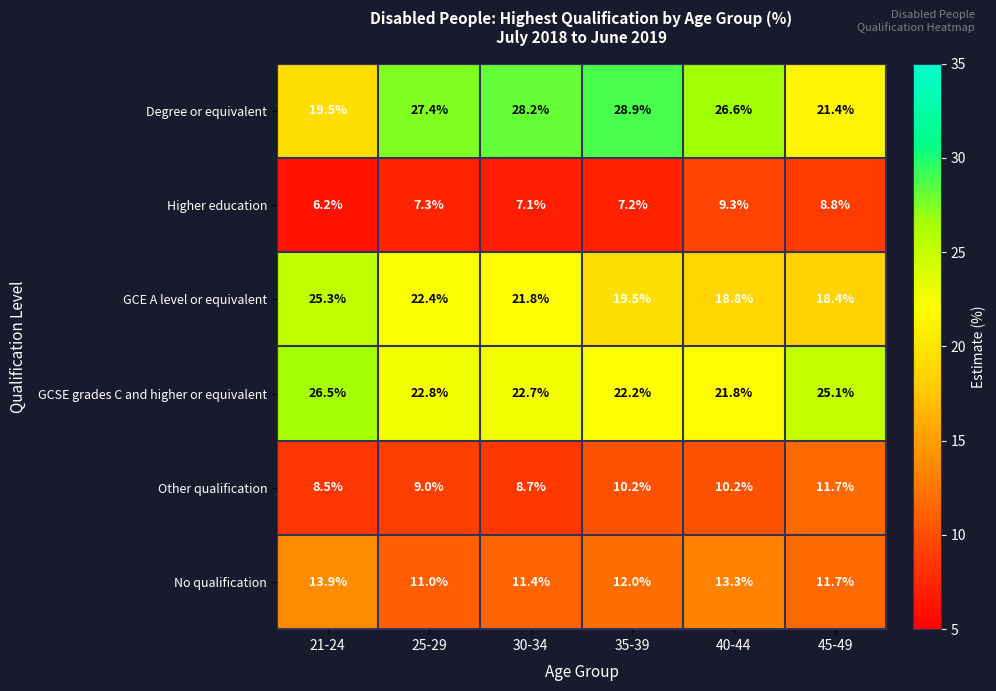

What value does the GCE A level or equivalent series have at 21-24?

25.3